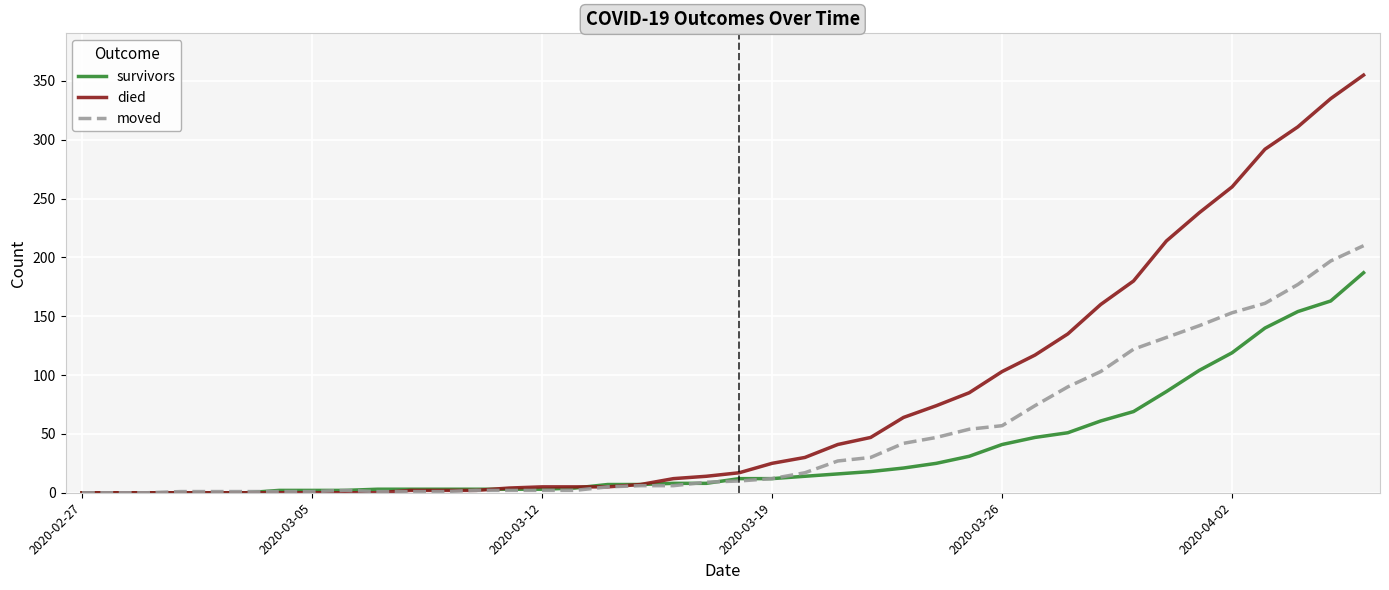

Which series has the largest total across all categories?

died